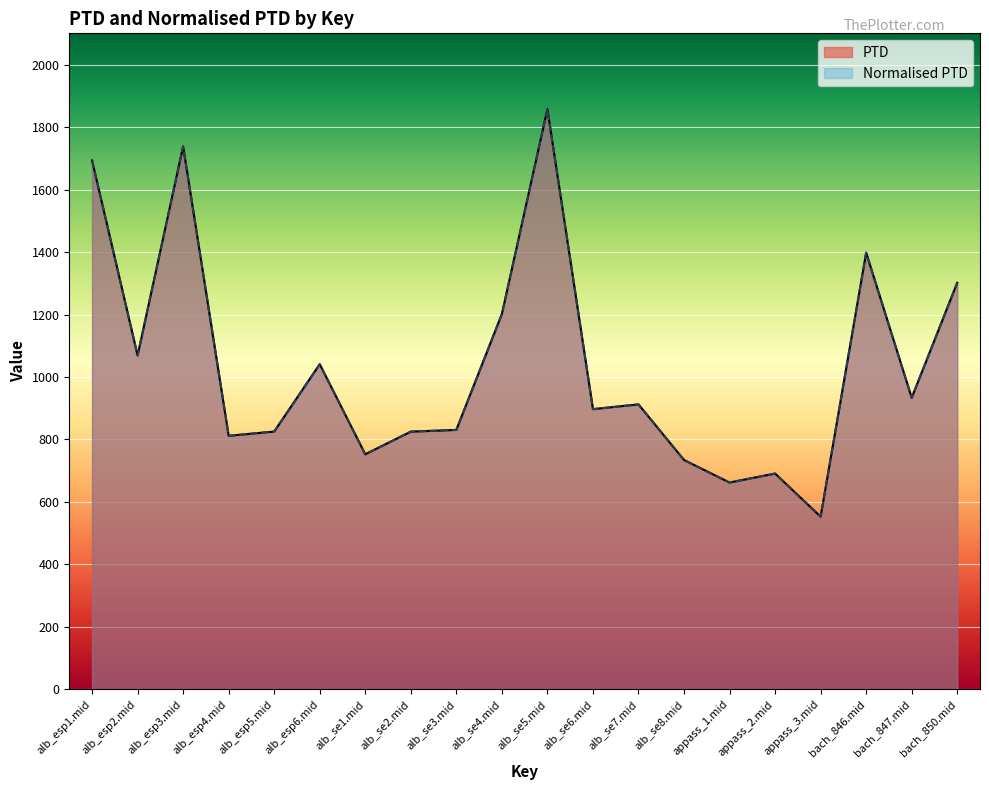

True or false: Normalised PTD has a value of 825.1 at alb_se2.mid.

True